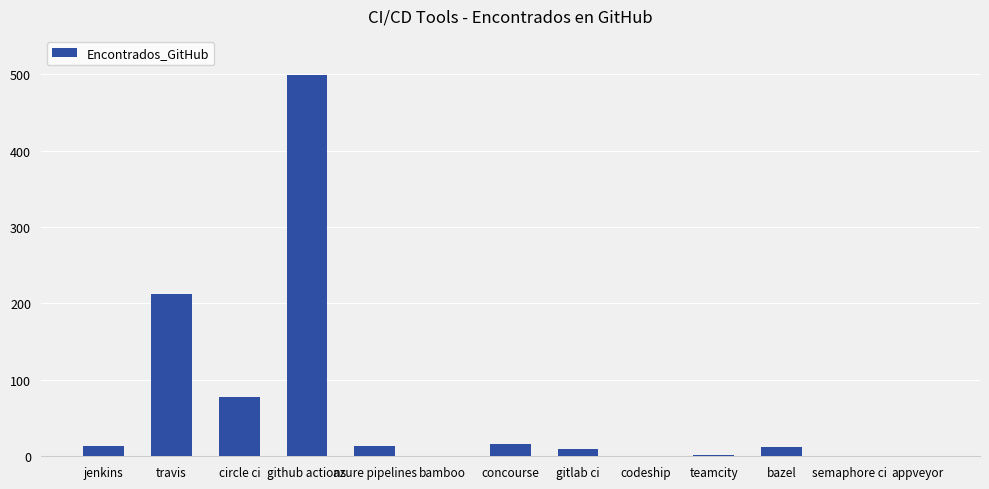

Are the bars horizontal?

No